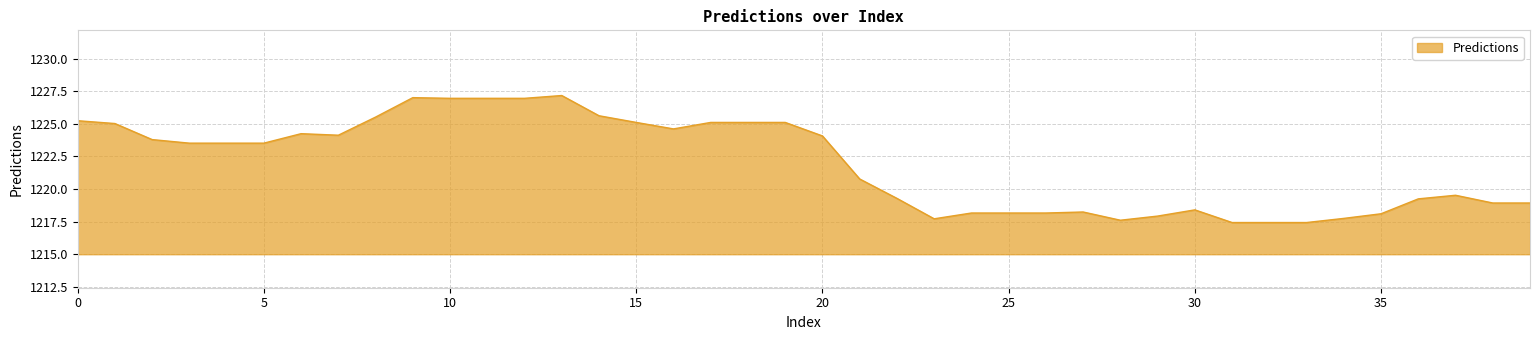

What is the difference between the maximum and minimum values?

9.7